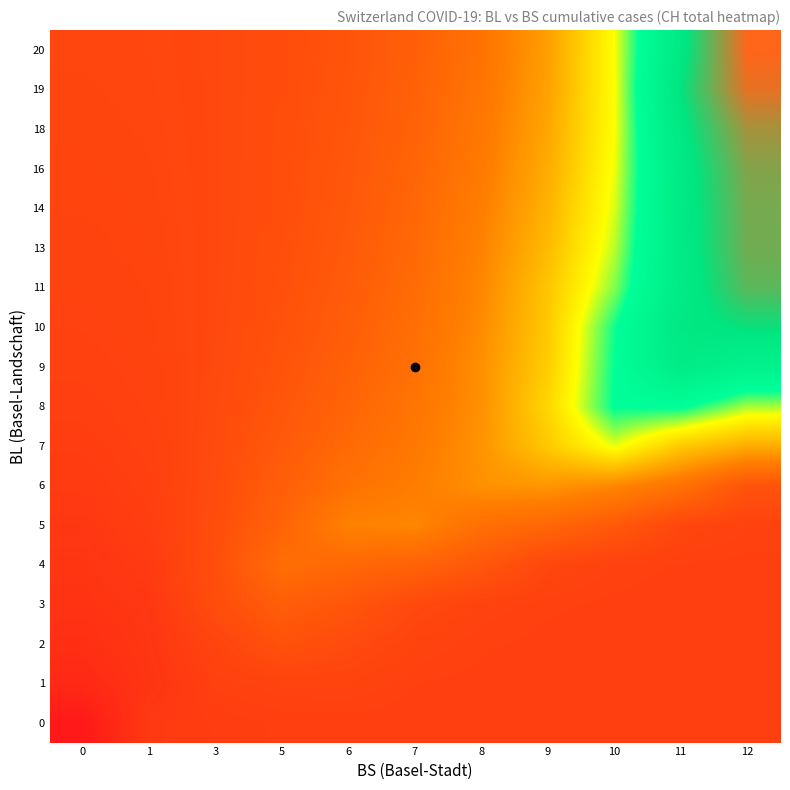

Reading left to right, list all the values displayed in this chart.

row_0: 0=51.0	1=70.0	3=72.0	5=73.0	6=73.0	7=73.0	8=73.0	9=73.0	10=73.0	11=73.0	12=73.0
row_1: 0=60.5	1=67.2	3=74.0	5=75.3	6=75.7	7=73.7	8=73.2	9=73.0	10=73.0	11=73.0	12=73.0
row_2: 0=63.9	1=68.3	3=76.0	5=84.0	6=79.9	7=75.6	8=73.9	9=73.3	10=73.1	11=73.0	12=73.0
row_3: 0=66.1	1=68.6	3=81.3	5=91.0	6=86.1	7=78.9	8=75.4	9=73.9	10=73.3	11=73.1	12=73.0
row_4: 0=67.3	1=70.8	3=82.3	5=100.0	6=96.7	7=93.5	8=86.9	9=77.4	10=74.4	11=73.5	12=73.2
row_5: 0=69.1	1=72.4	3=81.4	5=94.3	6=111.0	7=113.0	8=101.1	9=96.0	10=88.1	11=77.3	12=74.7
row_6: 0=70.7	1=73.4	3=80.4	5=91.8	6=102.5	7=108.9	8=117.0	9=119.0	10=113.1	11=102.6	12=84.9
row_7: 0=72.1	1=74.1	3=79.9	5=88.6	6=98.0	7=106.6	8=117.9	9=138.0	10=160.0	11=137.6	12=127.0
row_8: 0=73.1	1=74.8	3=79.4	5=86.5	6=94.9	7=104.3	8=116.7	9=142.9	10=182.0	11=183.0	12=166.2
row_9: 0=74.0	1=75.3	3=79.0	5=84.9	6=92.7	7=102.2	8=116.5	9=139.5	10=181.2	11=217.0	12=204.0
row_10: 0=74.6	1=75.7	3=78.7	5=83.8	6=90.9	7=100.6	8=114.7	9=138.0	10=179.8	11=223.0	12=231.0
row_11: 0=75.2	1=76.1	3=78.6	5=83.0	6=89.6	7=98.9	8=113.1	9=136.4	10=169.3	11=218.0	12=250.0
row_12: 0=75.6	1=76.4	3=78.5	5=82.4	6=88.5	7=97.5	8=111.5	9=132.5	10=164.1	11=218.7	12=255.0
row_13: 0=76.0	1=76.6	3=78.5	5=82.0	6=87.6	7=96.3	8=109.5	9=129.4	10=161.2	11=219.0	12=256.0
row_14: 0=76.3	1=76.9	3=78.5	5=81.6	6=86.9	7=95.1	8=107.5	9=126.9	10=159.1	11=220.2	12=259.0
row_15: 0=76.6	1=77.1	3=78.5	5=81.4	6=86.2	7=93.9	8=105.9	9=124.8	10=157.8	11=224.2	12=267.0
row_16: 0=76.8	1=77.2	3=78.5	5=81.2	6=85.7	7=92.9	8=104.4	9=123.2	10=157.5	11=229.4	12=282.0
row_17: 0=77.0	1=77.4	3=78.6	5=81.0	6=85.2	7=92.0	8=103.1	9=122.1	10=158.0	11=223.0	12=288.0